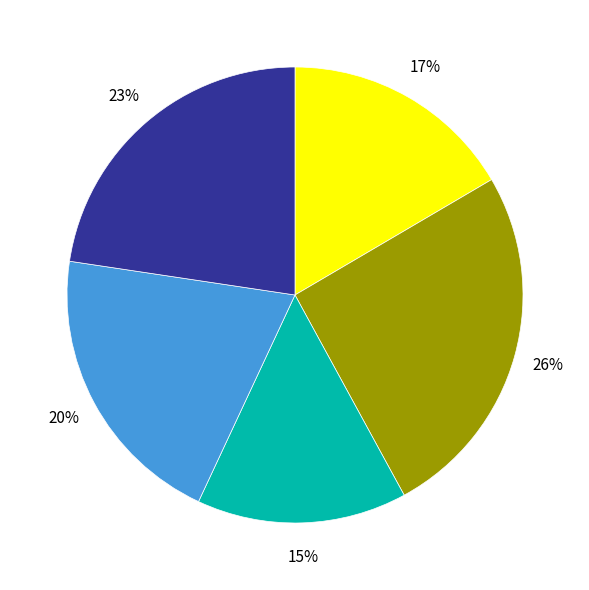

Does any single category account for the majority?

No